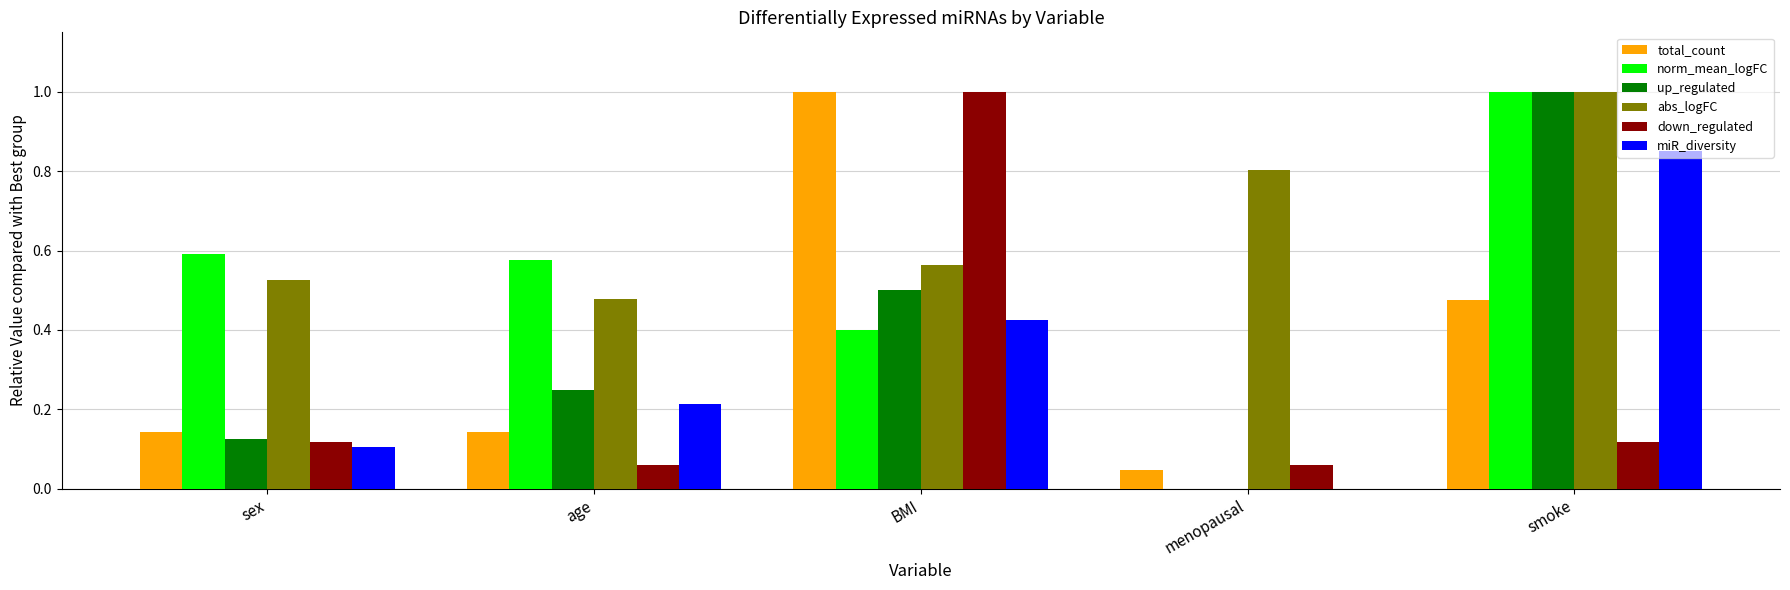

How many distinct data groups are displayed?

6